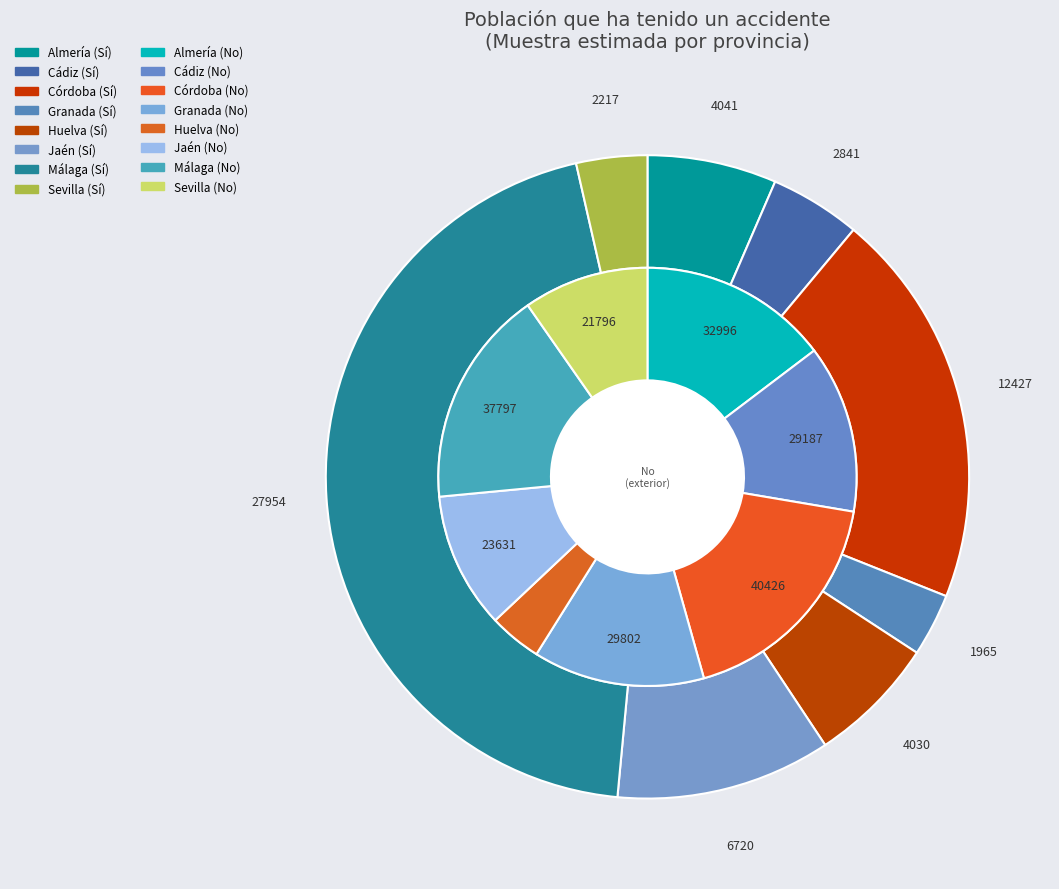

To the nearest percent, what is the combined percentage of Jaén and Huelva?

15%